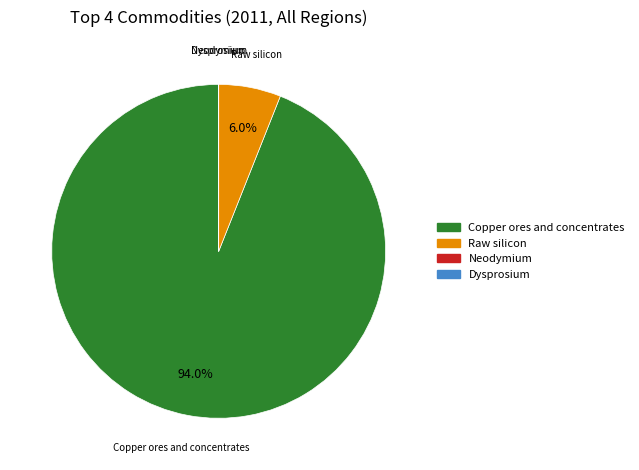

What is the largest slice in the pie chart?

Copper ores and concentrates